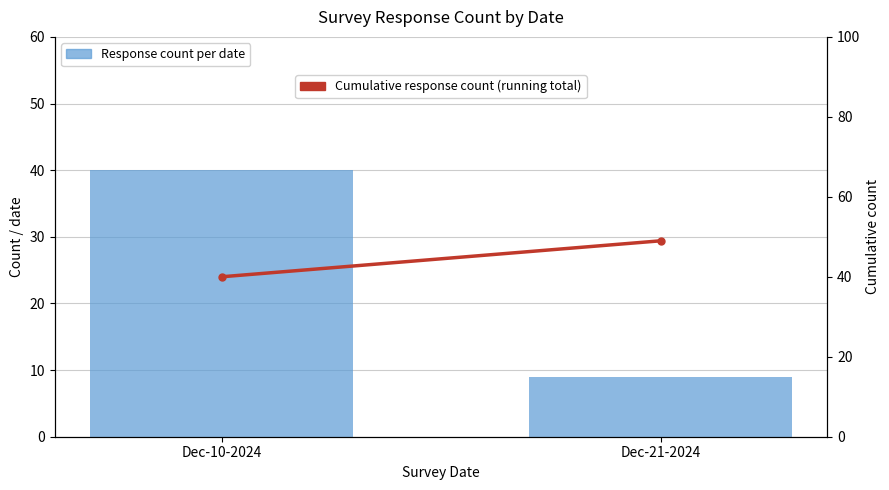

Which series has the largest range (max minus min)?

Response count per date